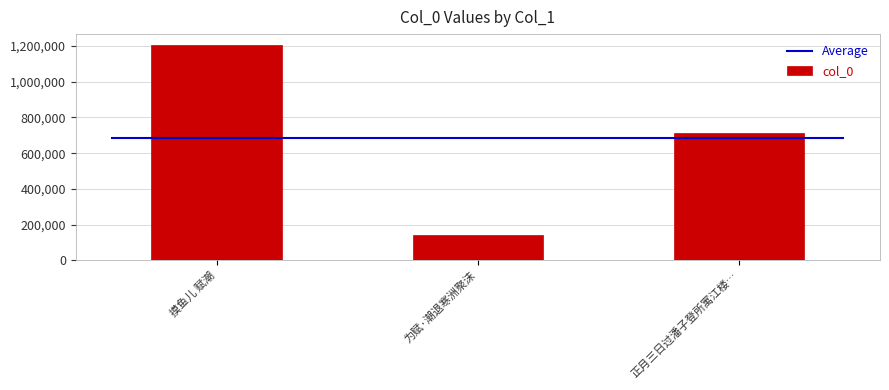

Which label corresponds to the largest value in the chart?

摸鱼儿 赋潮